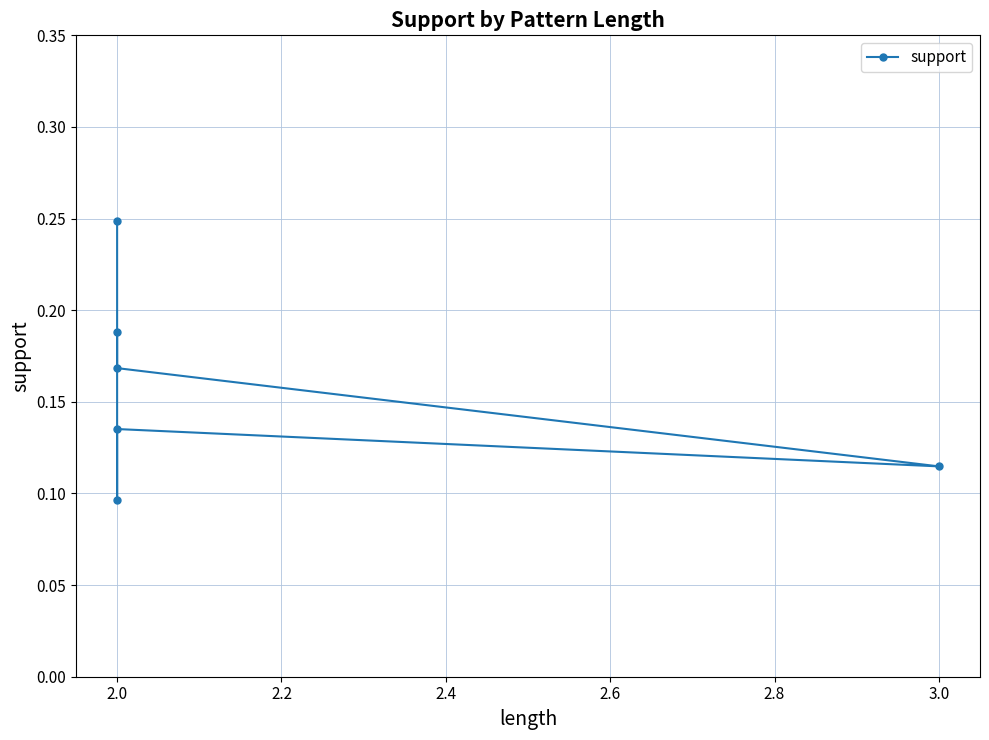

Is this an area chart (filled region under the line)?

No